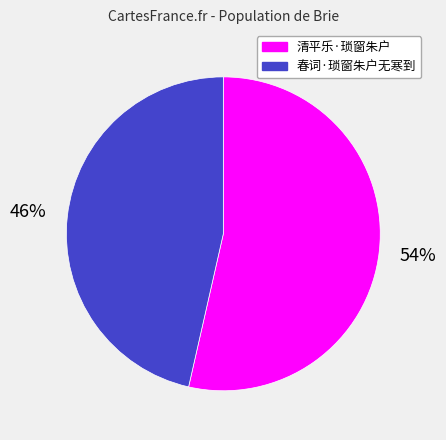

To the nearest percent, what is the combined percentage of 春词·琐窗朱户无寒到 and 清平乐·琐窗朱户?

100%